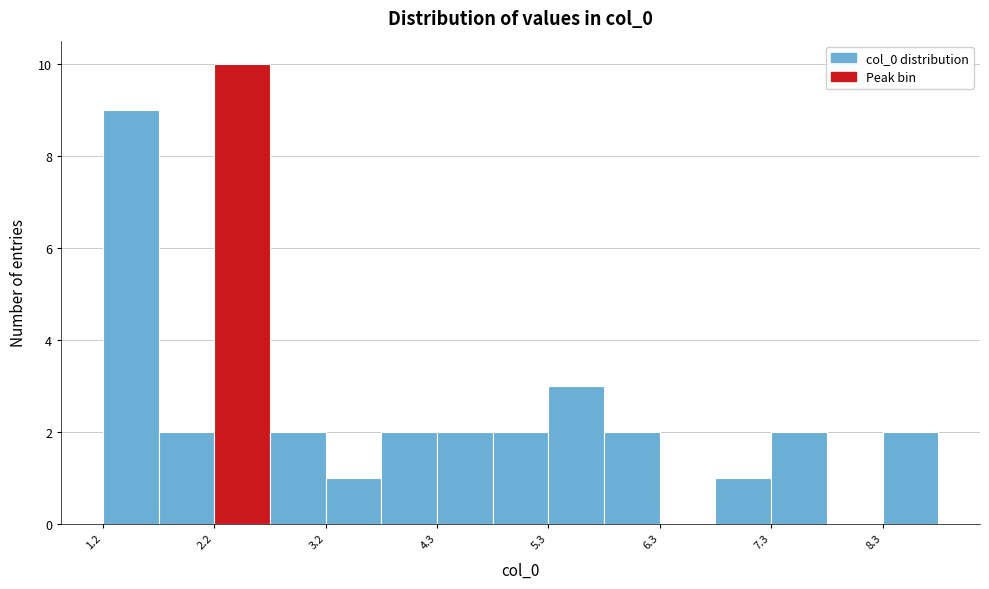

Around what value on the x-axis is the tallest bar? Give the approximate position of its centre, as read against the axis.

2.4